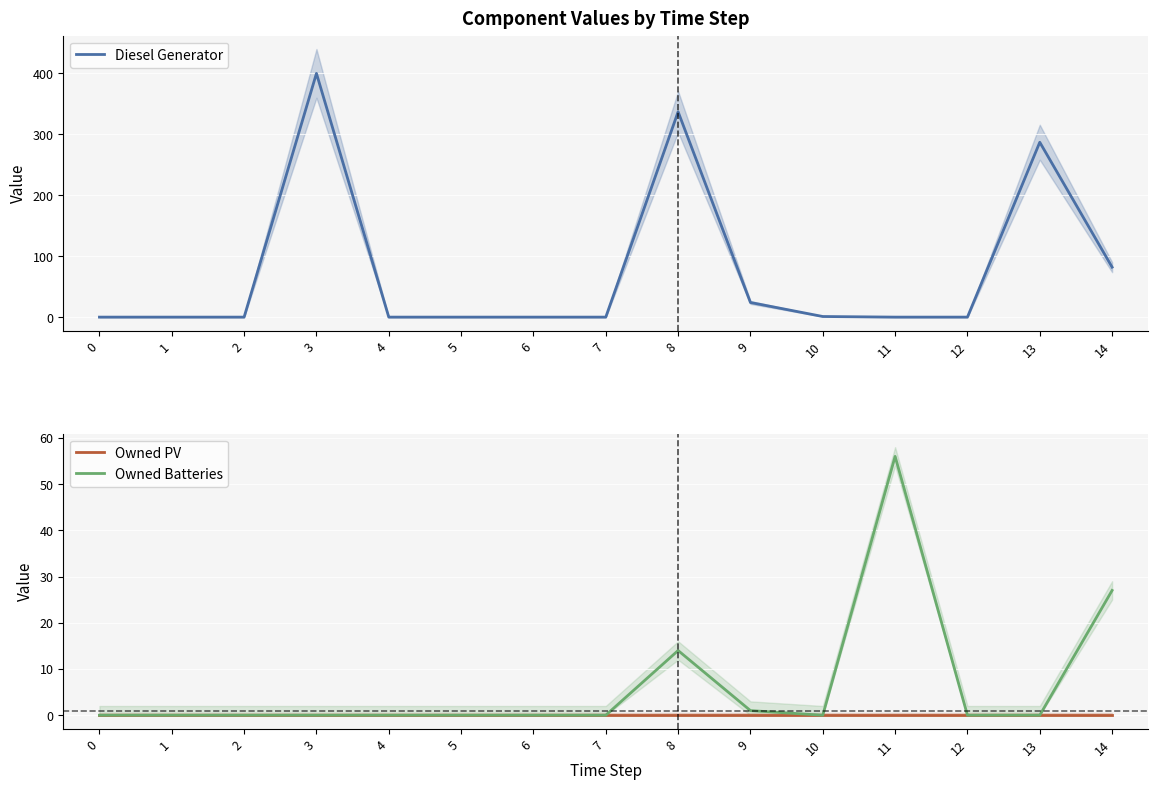

True or false: Owned PV and Owned Batteries cross at least once.

False